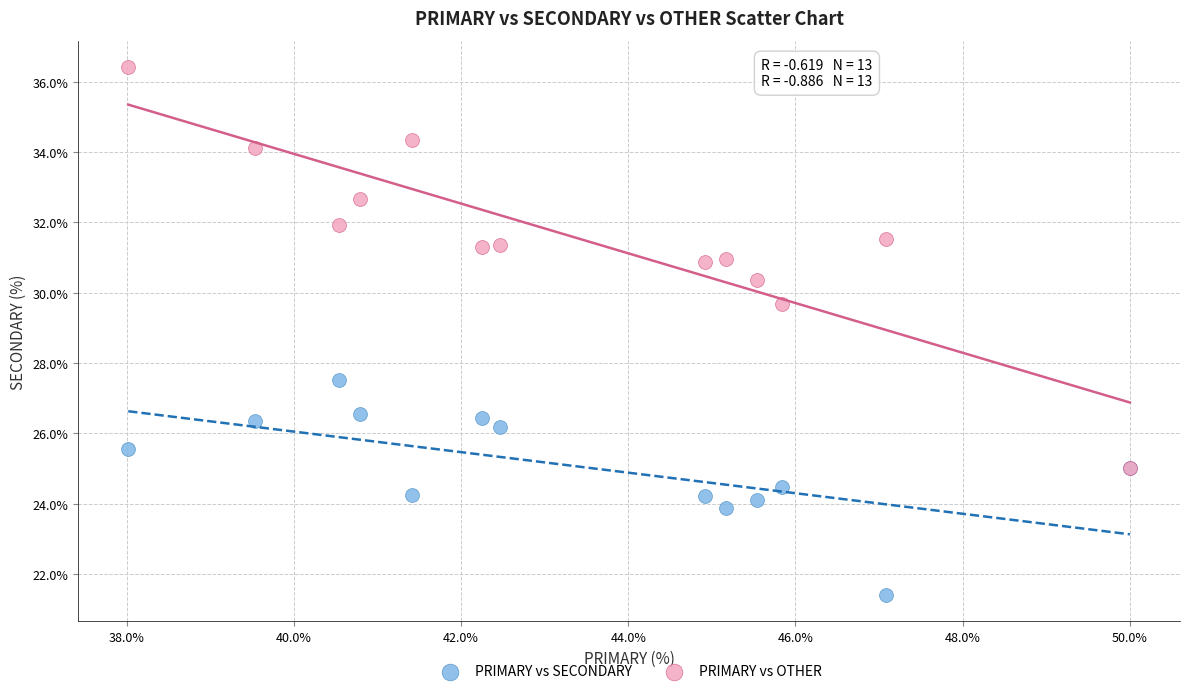

Across all series, what Y value is closest to 28?

27.5